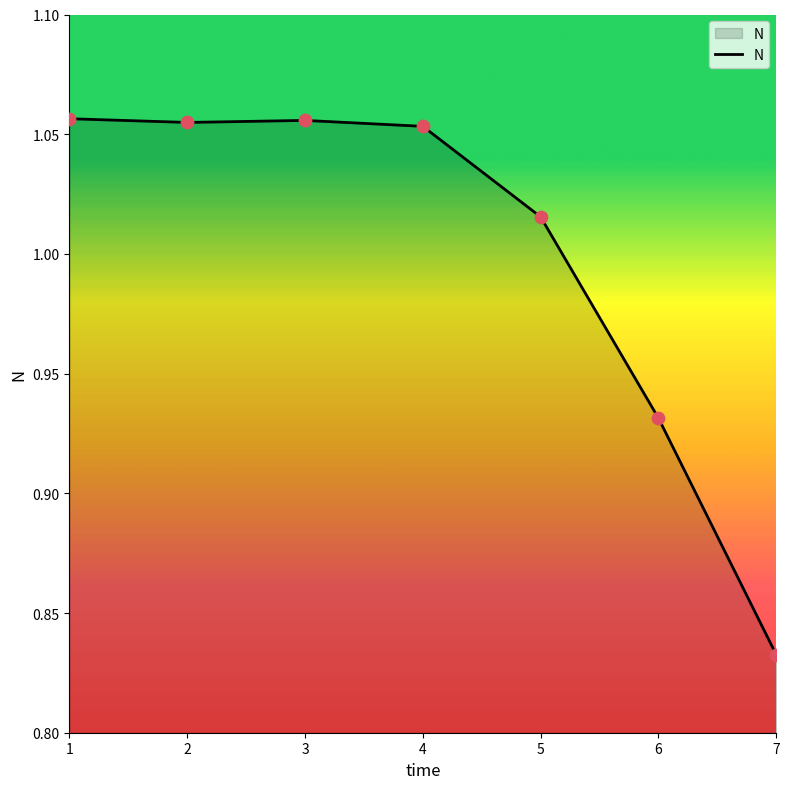

Which has a higher value, 6 or 5?

5